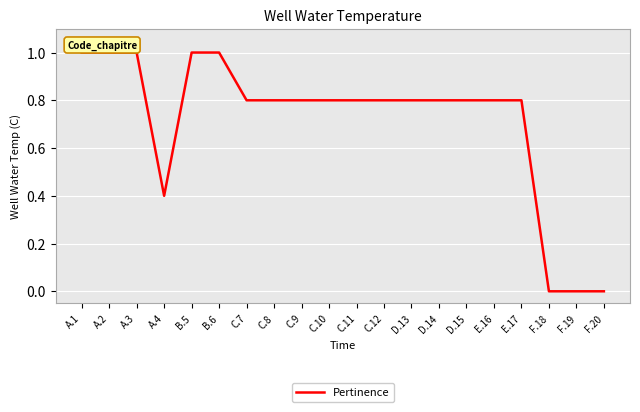

The chart shows a value of 1.1 at E.16. True or false?

False